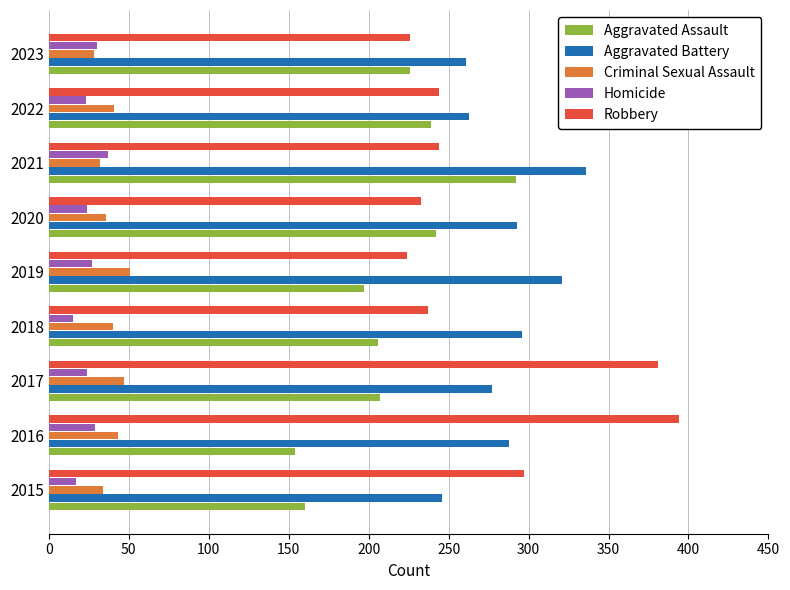

Which series has the largest total across all categories?

Aggravated Battery